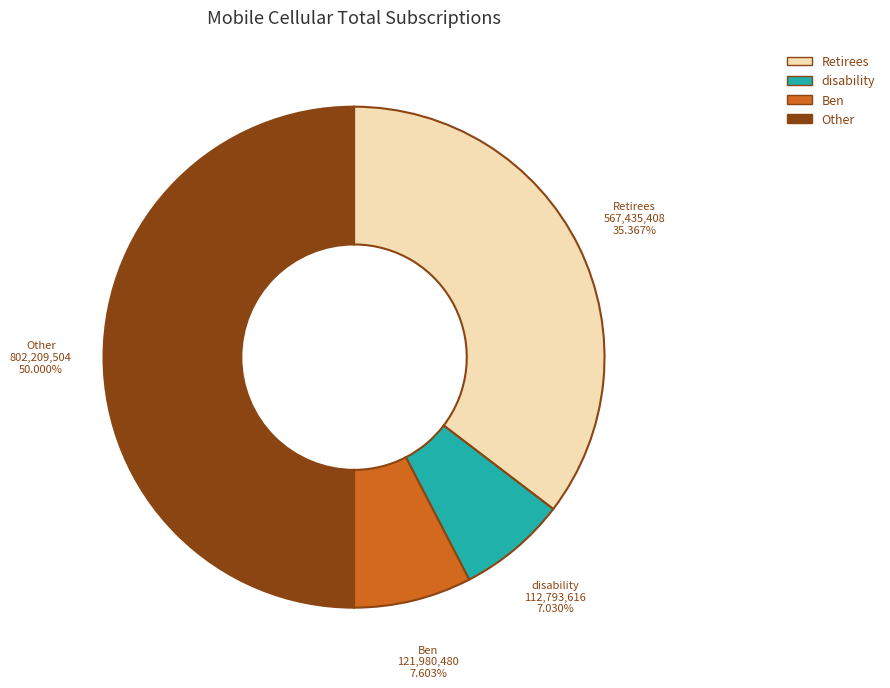

Combined, what portion of the pie is Ben and Other?

57.6%